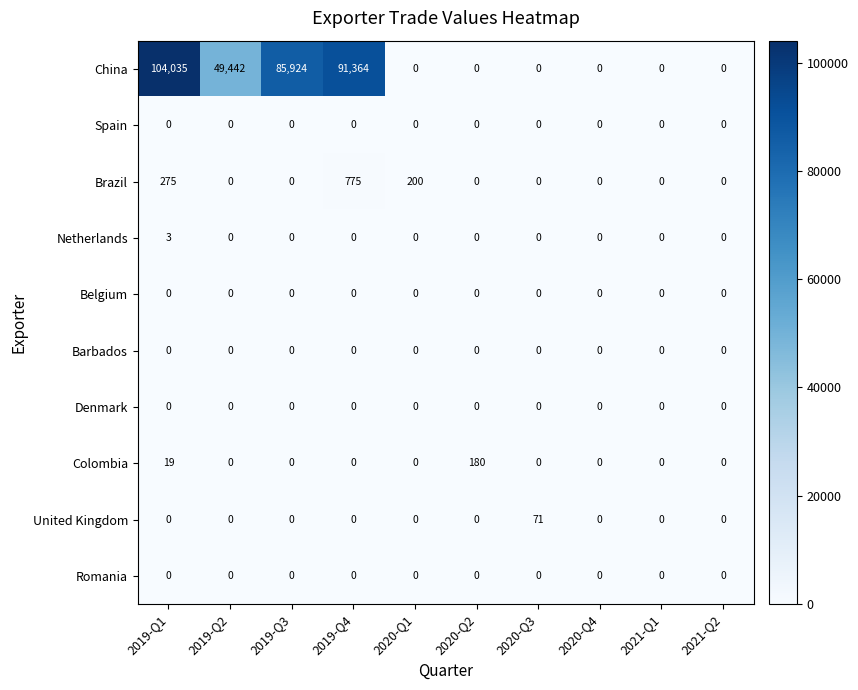

How many categories are shown in the chart?

10